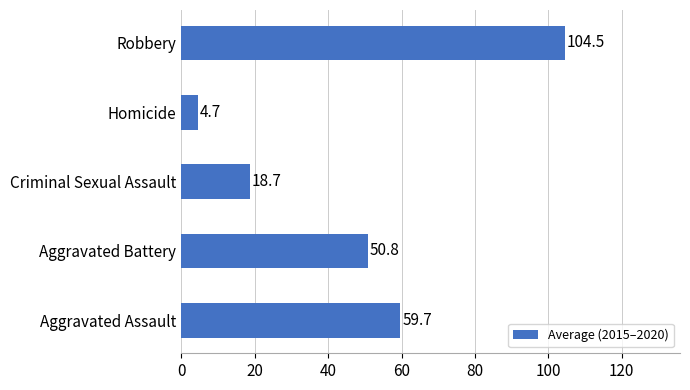

What is the average value?

47.7